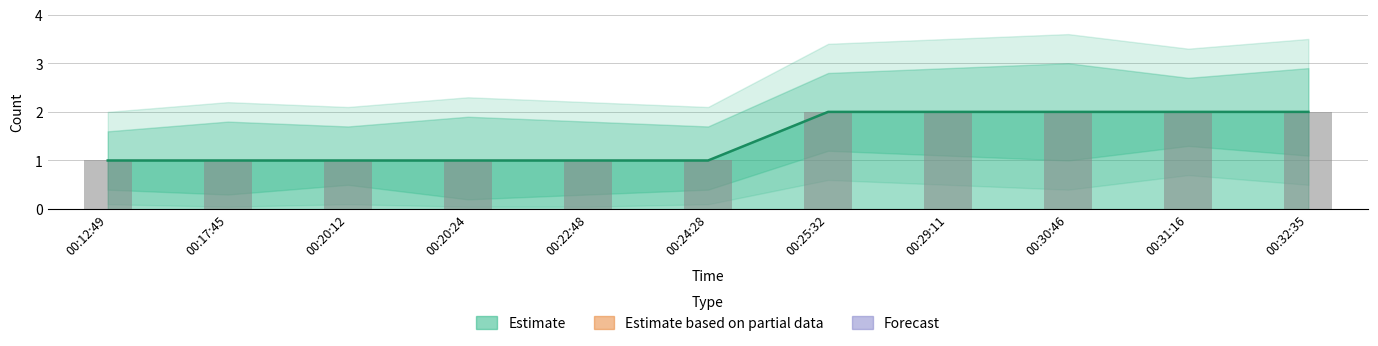

What is the difference between the maximum and minimum values?

1